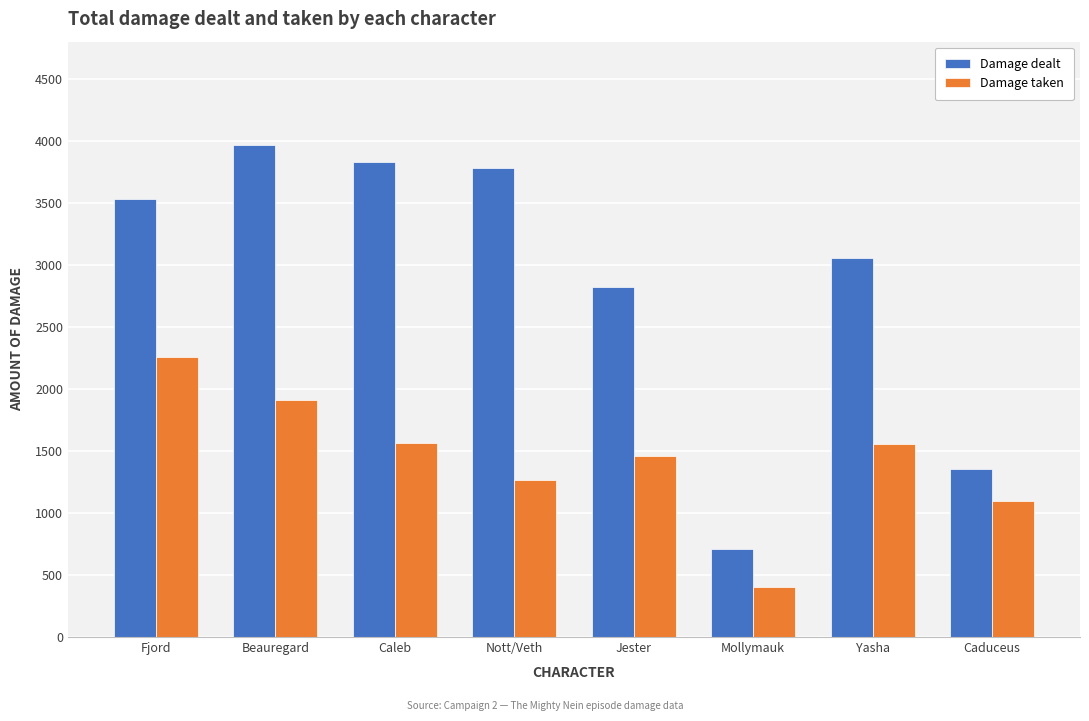

What are all the series names shown in the legend?

Damage dealt, Damage taken